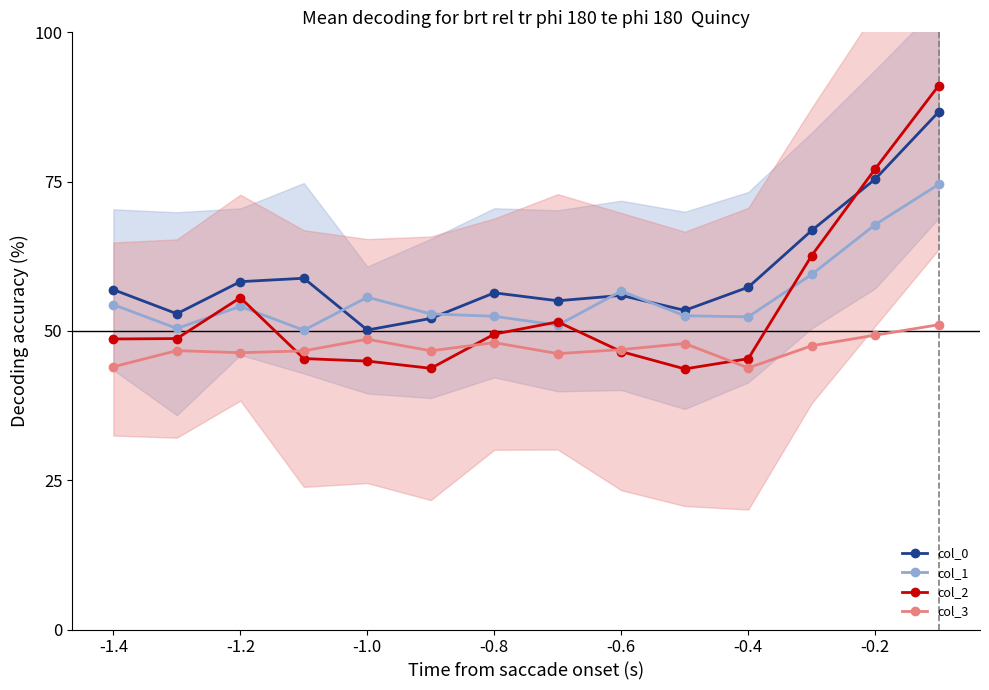

What is the highest value of the col_2 series?

91.1